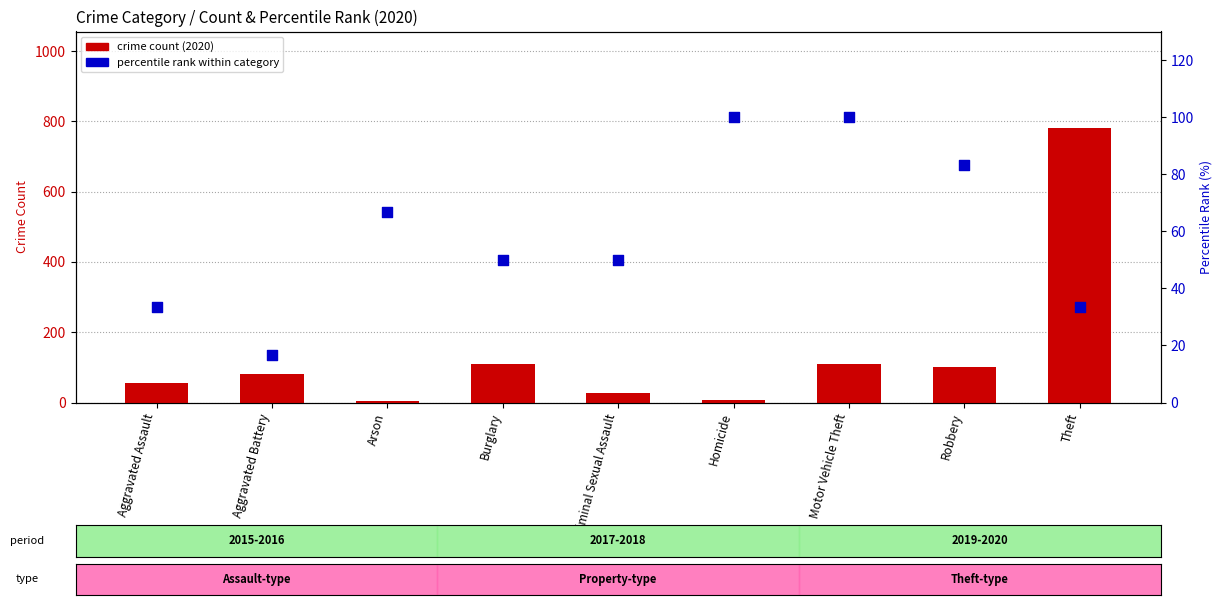

Is the value of crime count (2020) at Theft greater than the value of percentile rank within category at Criminal Sexual Assault?

Yes